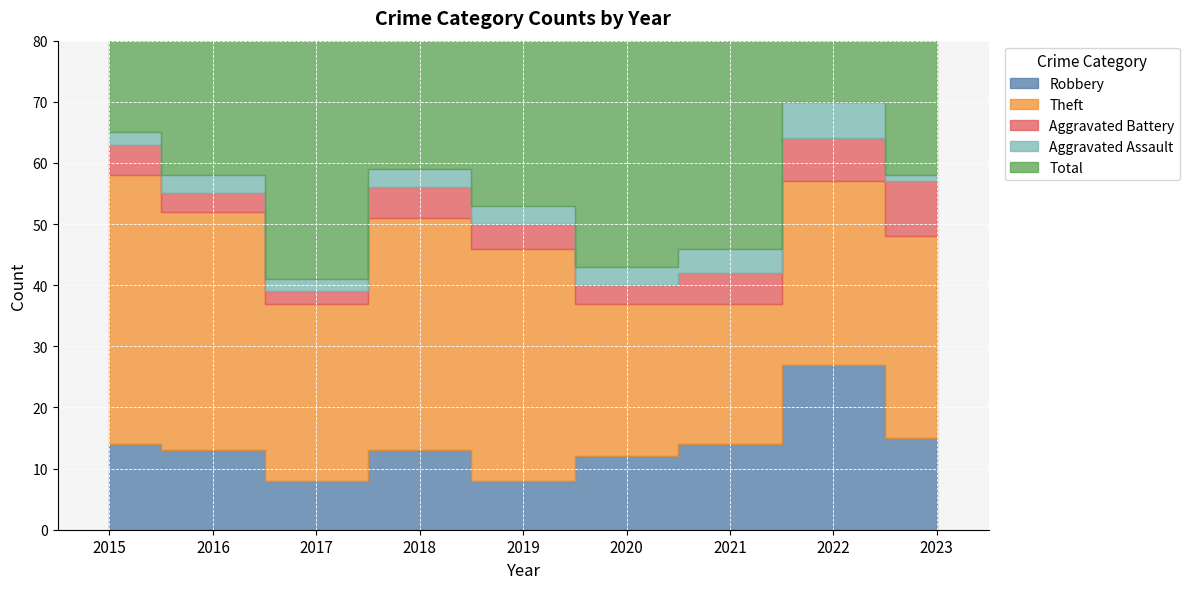

Does the chart display data point markers on the line(s)?

No